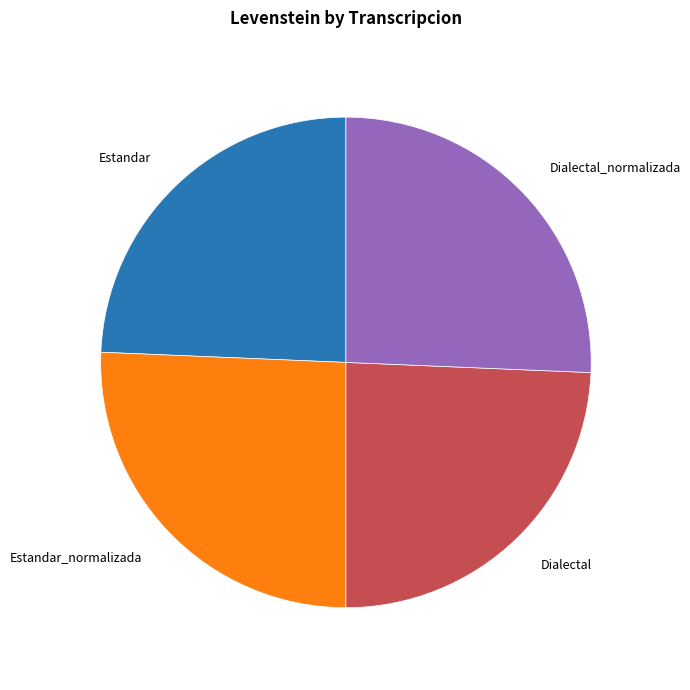

Does any single category account for the majority?

No